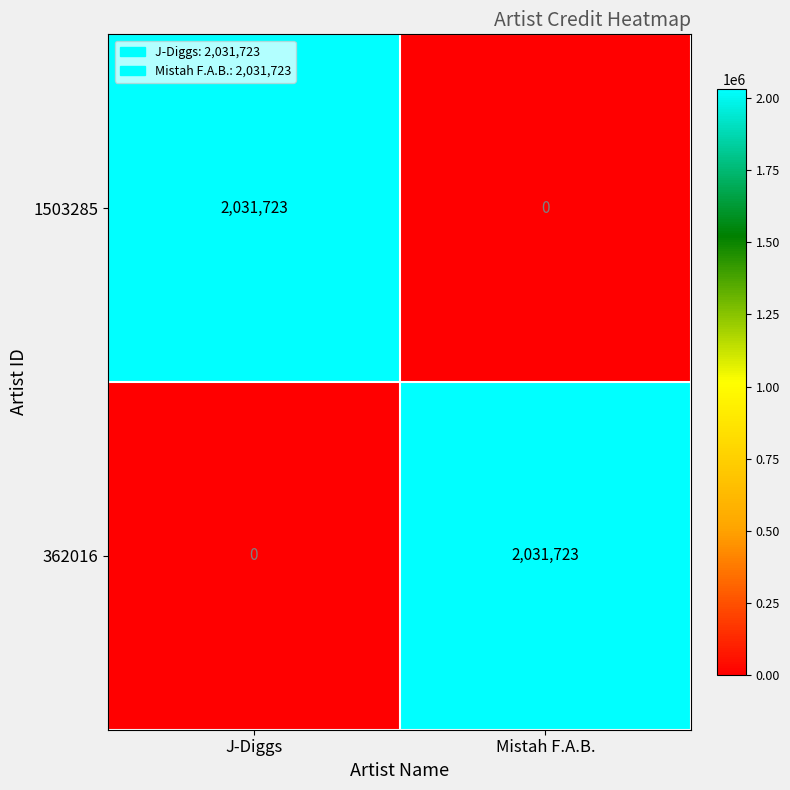

Rank the series at J-Diggs from lowest to highest value.

362016, 1503285